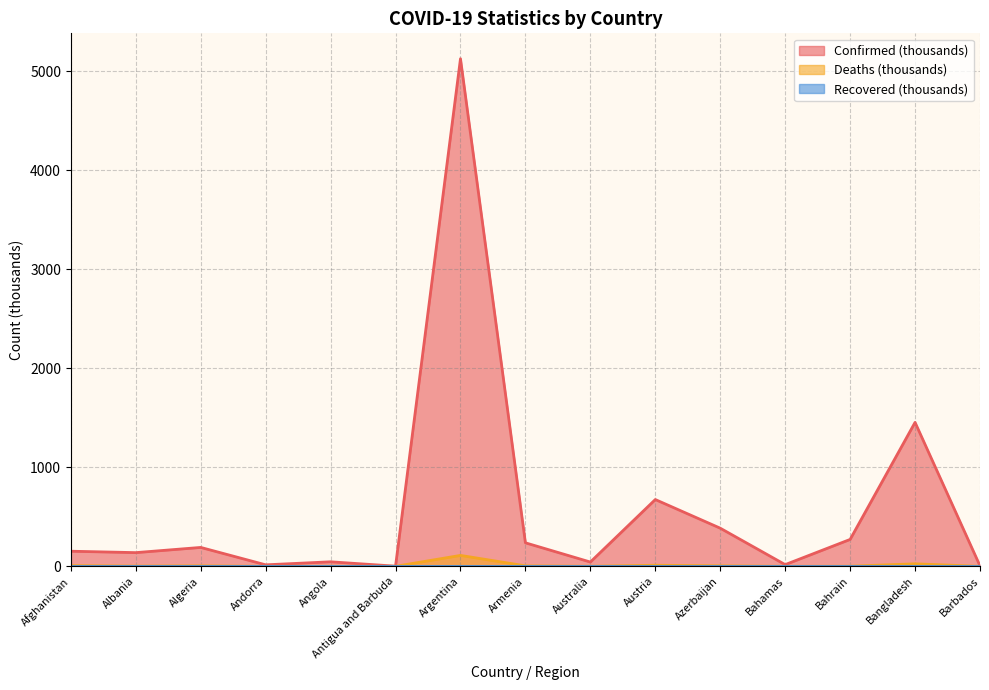

What position from the right is Bahamas?

4